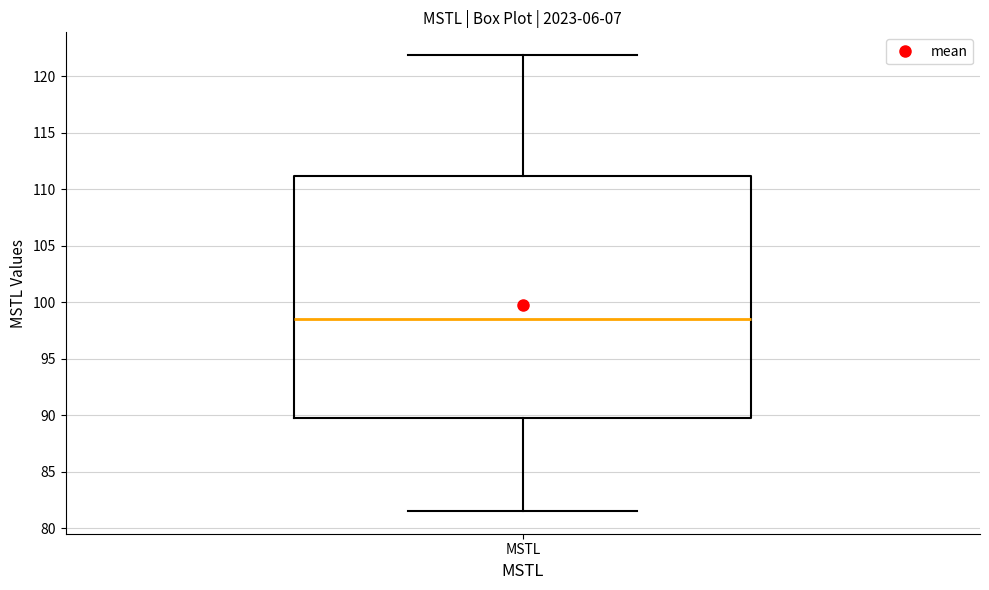

Where does the median line of the box for MSTL sit on the y-axis? The values are not printed on the chart, so give them approximately, as read against the axis.

98.5